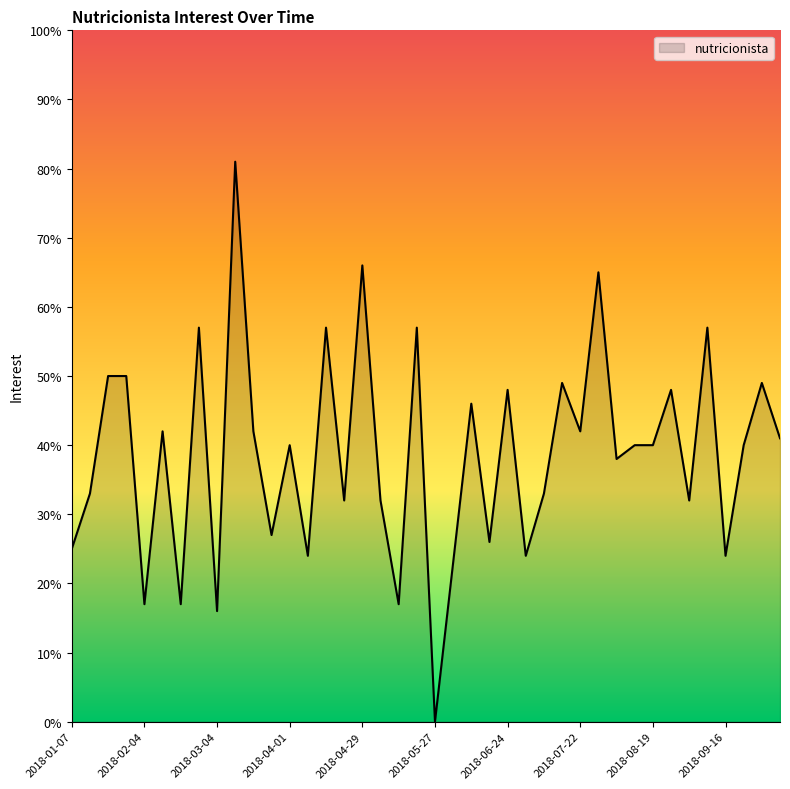

True or false: the data has more than 0 interior local peaks.

True